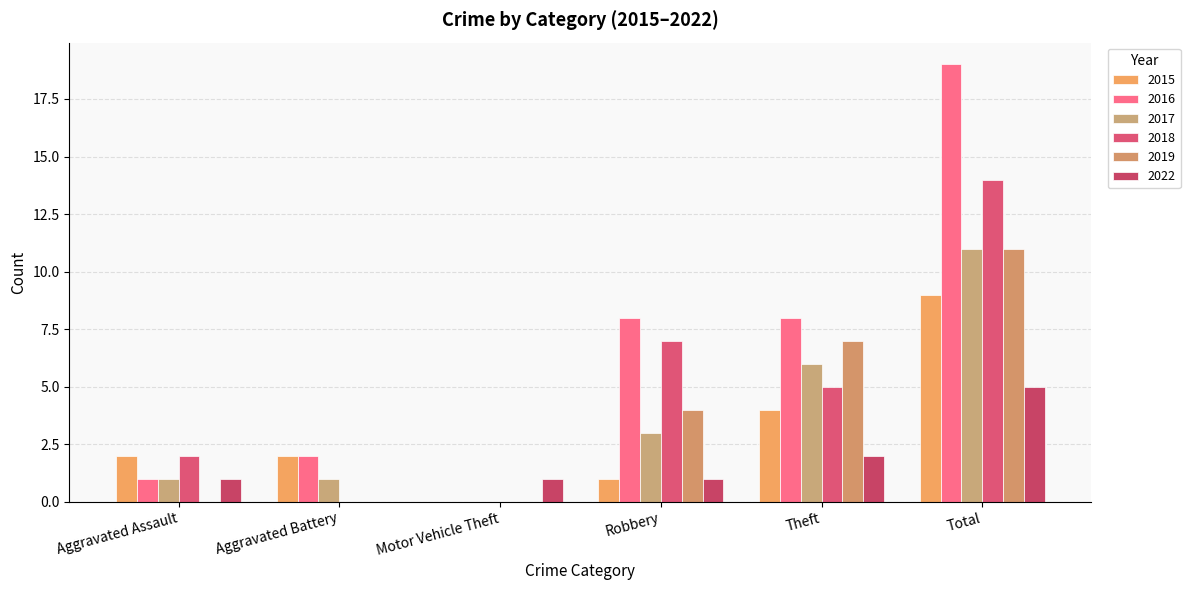

Count the 2018 values in the range 0 to 7.

5